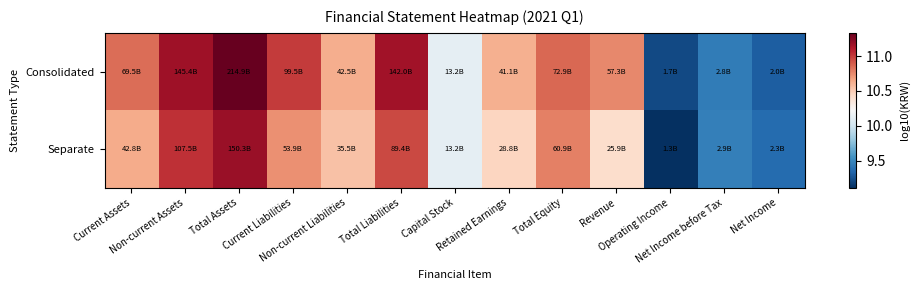

List the series in order of their peak value, lowest first.

Separate, Consolidated